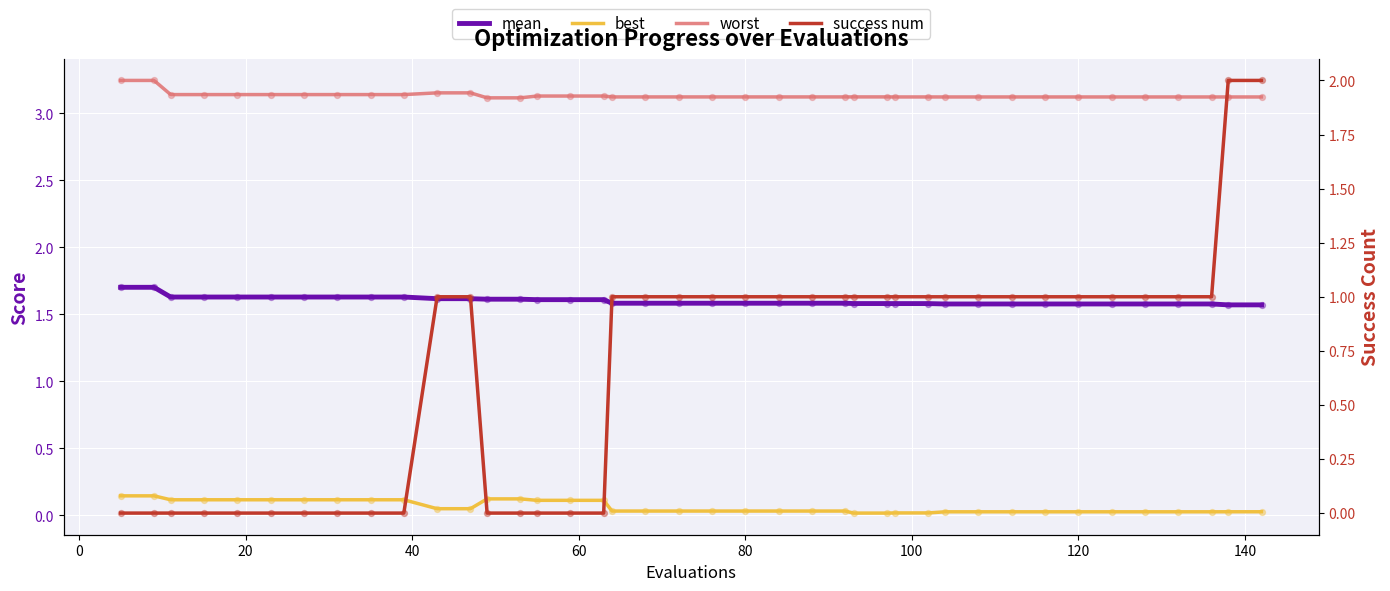

Which series contains the lowest Y value?

success num